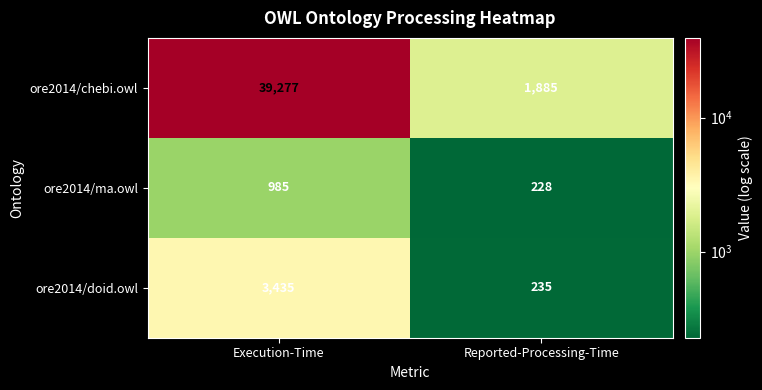

Which series has the widest spread of values?

ore2014/chebi.owl